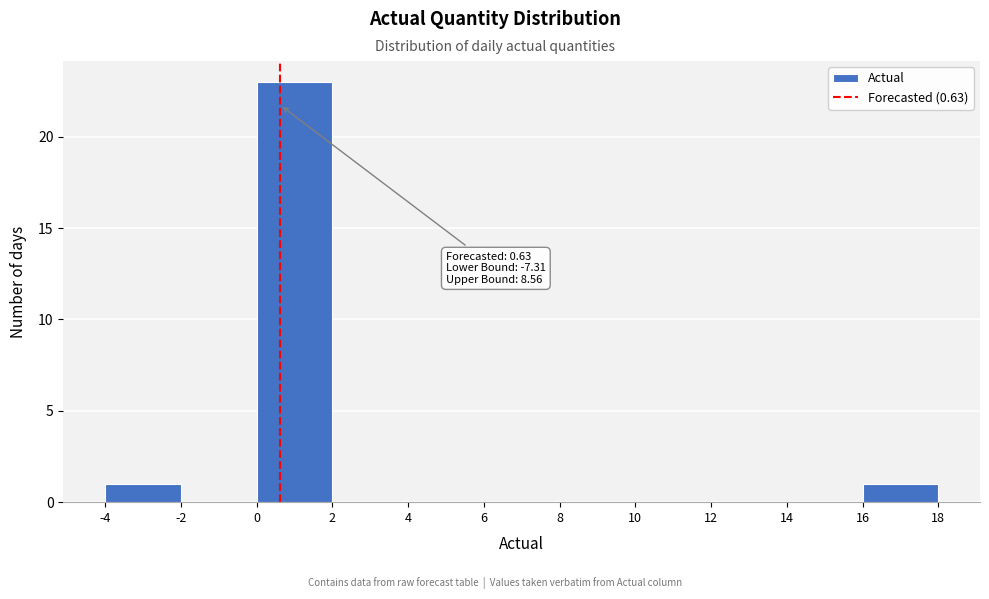

Over which range of the x-axis is the bar tallest?

0 to 2